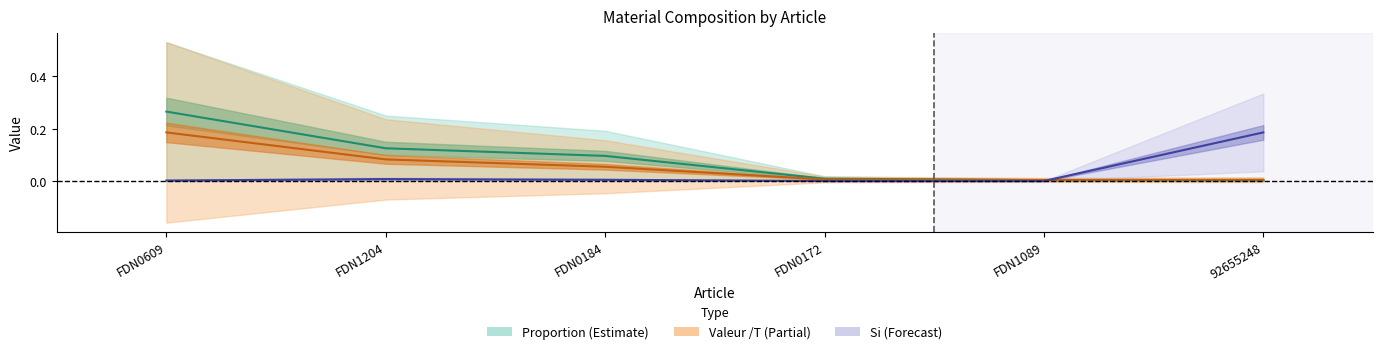

Which has a higher value, FDN0172 or FDN1089?

FDN0172